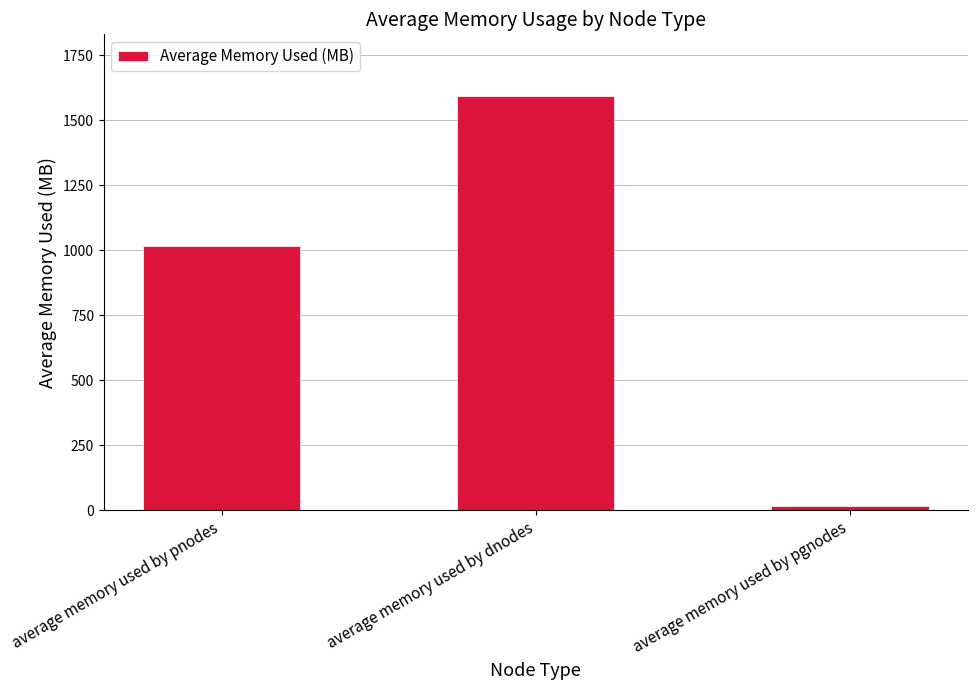

What is the label of the 3rd bar from the left?

average memory used by pgnodes